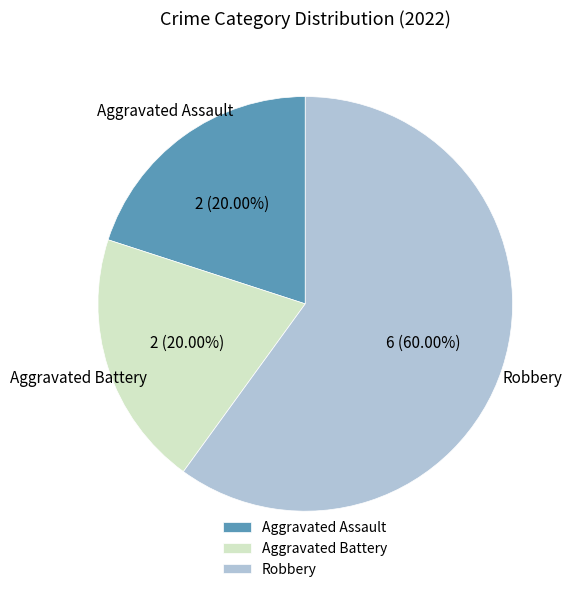

Do Robbery and Aggravated Battery together represent more than half of the pie?

Yes